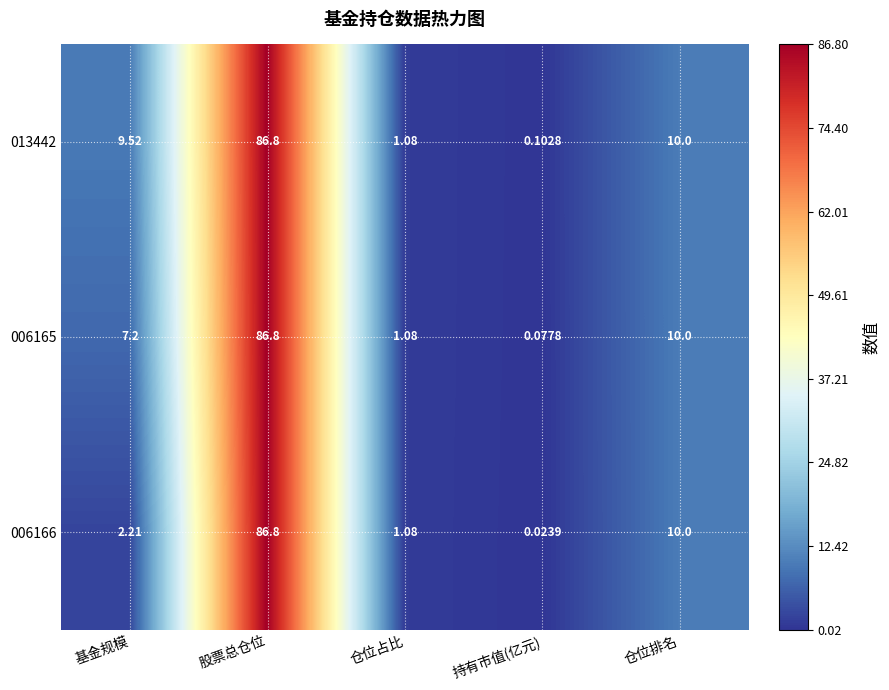

At which category is the sum across all series the highest?

股票总仓位